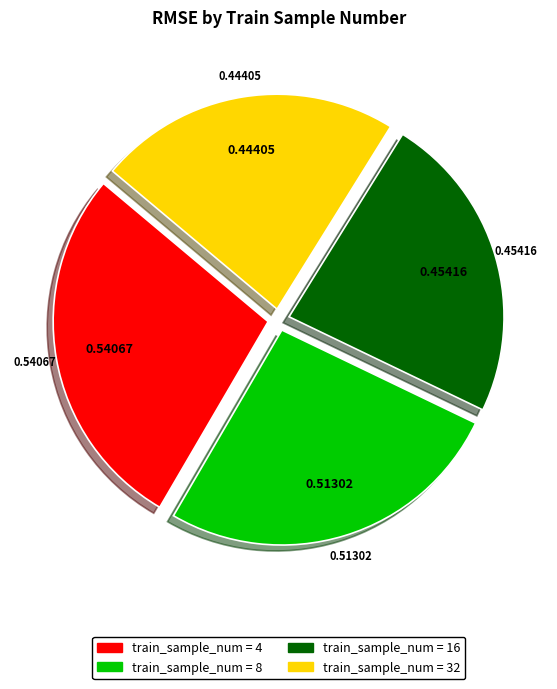

Is there a majority slice in this chart?

No